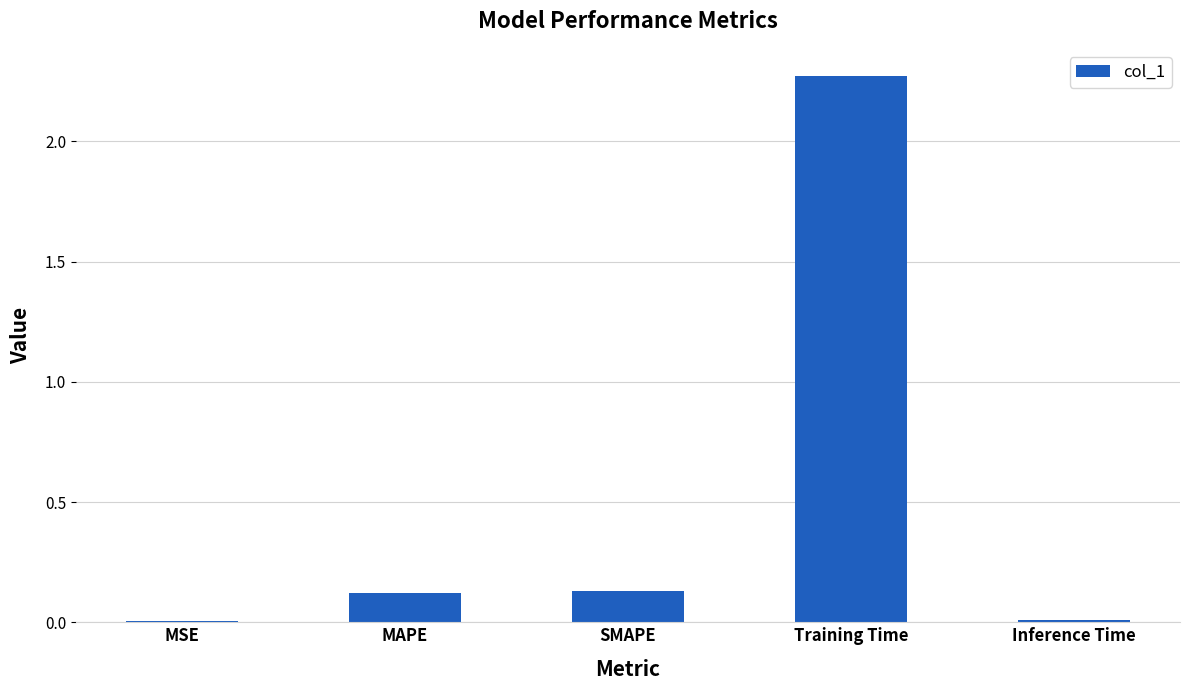

What is the sum of the values at SMAPE and Training Time?

2.4